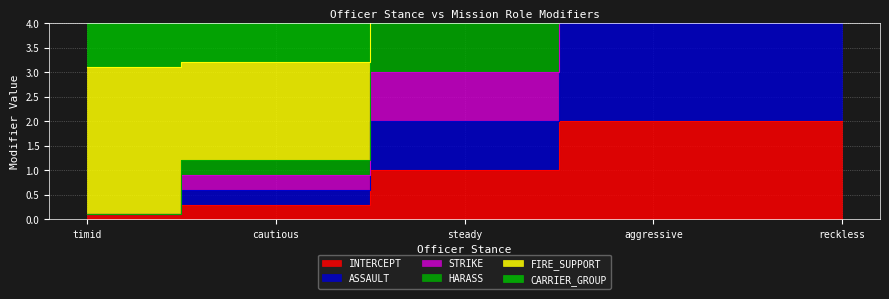

Is it true that HARASS equals 2.0 at steady?

True